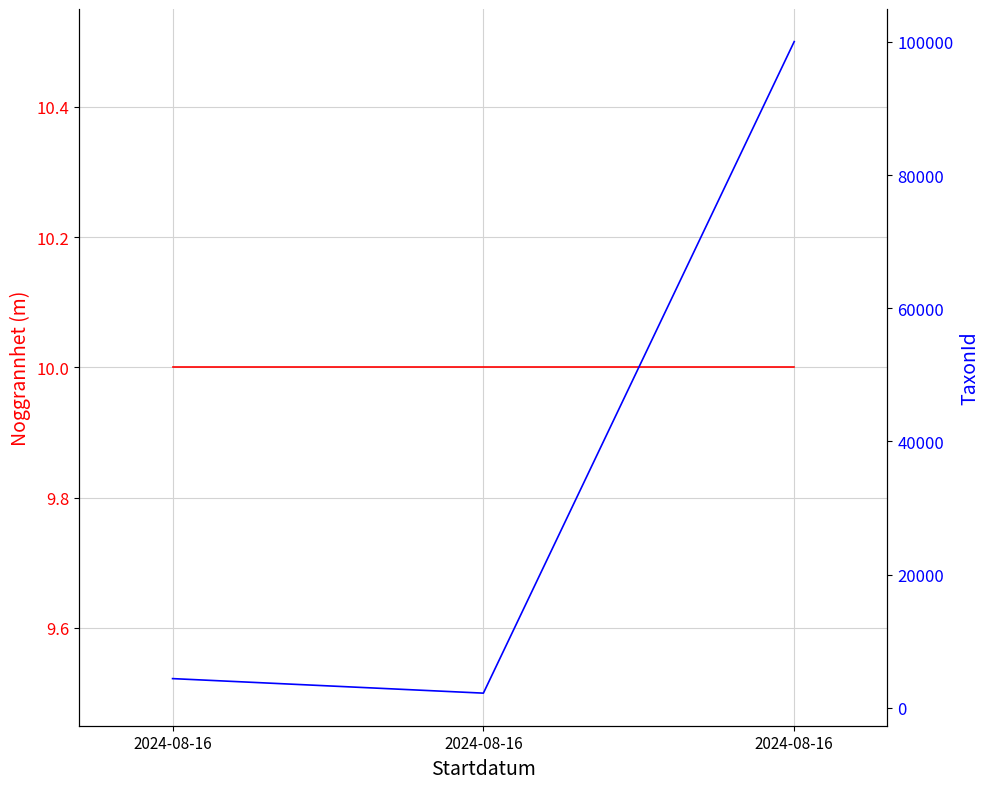

How many distinct data groups are displayed?

2